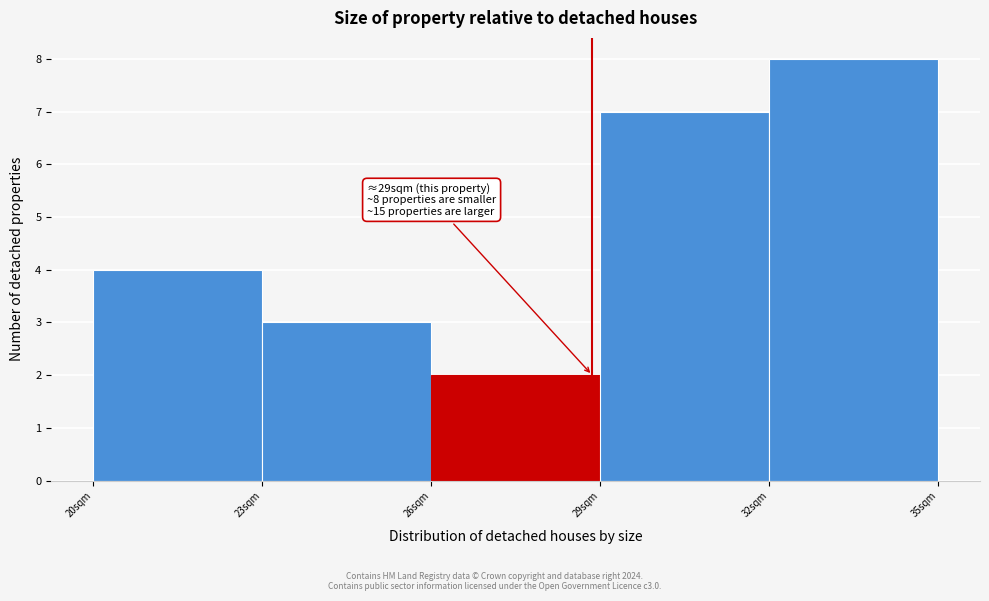

Over which range of the x-axis is the bar tallest?

32 to 35